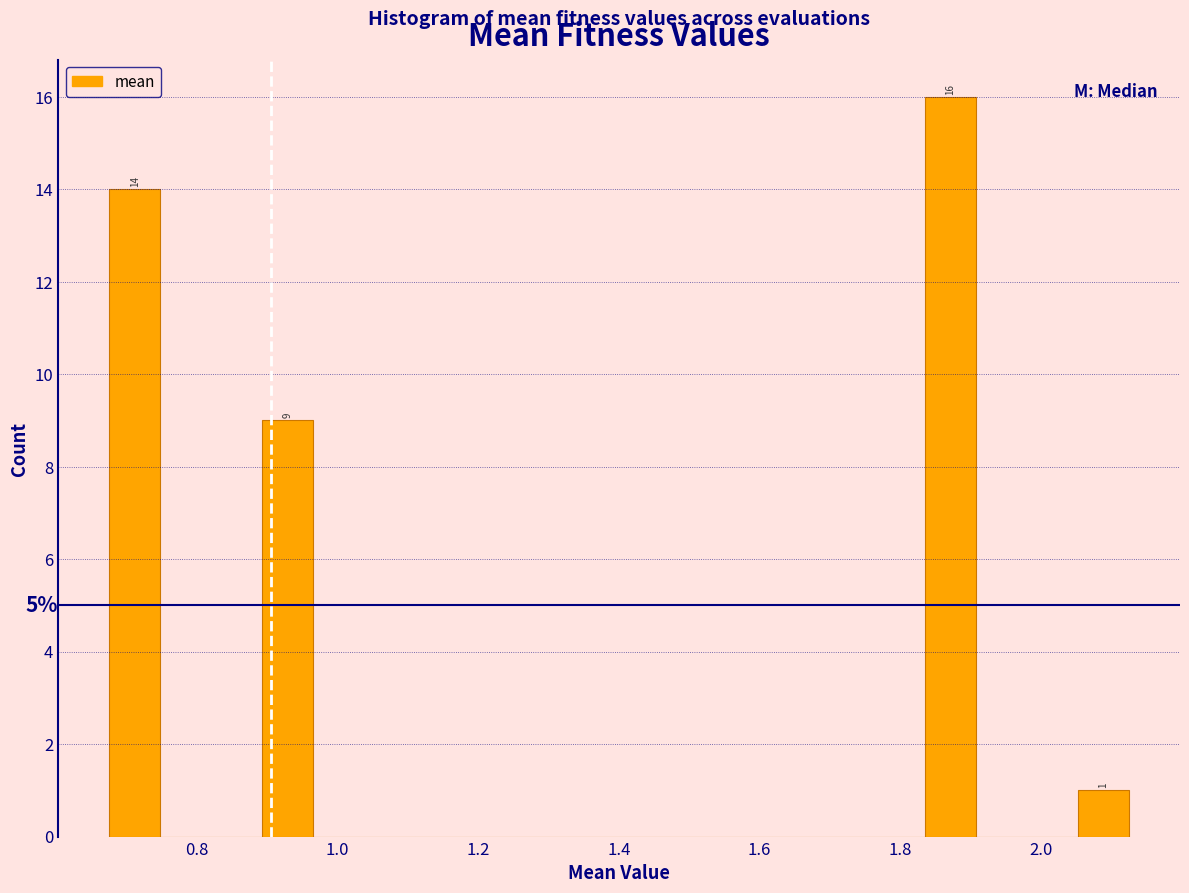

Read against the x-axis, roughly where is the centre of the tallest bar?

1.88